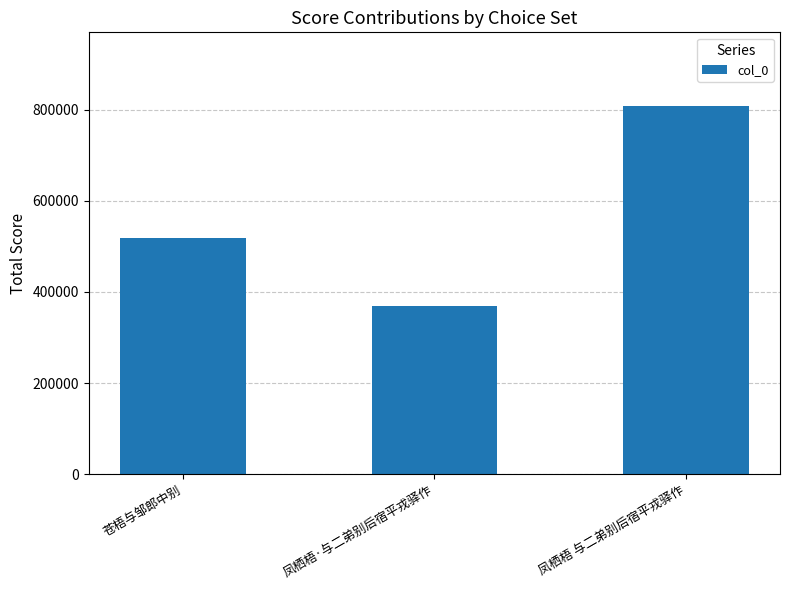

Count the values in the range 369064 to 808054.

3